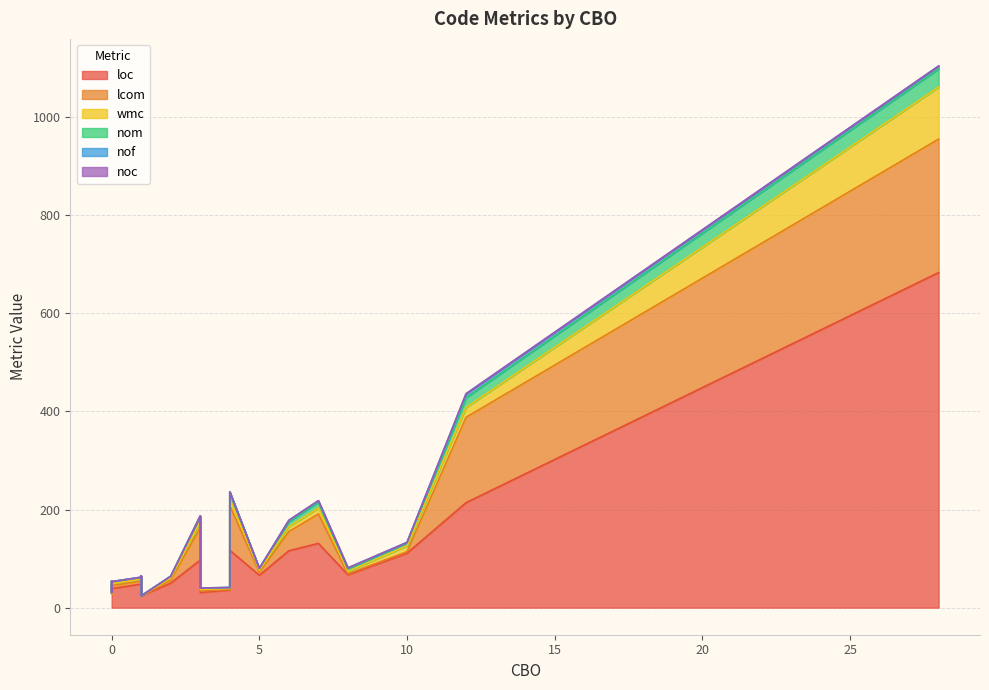

Count the number of data series in this chart.

6